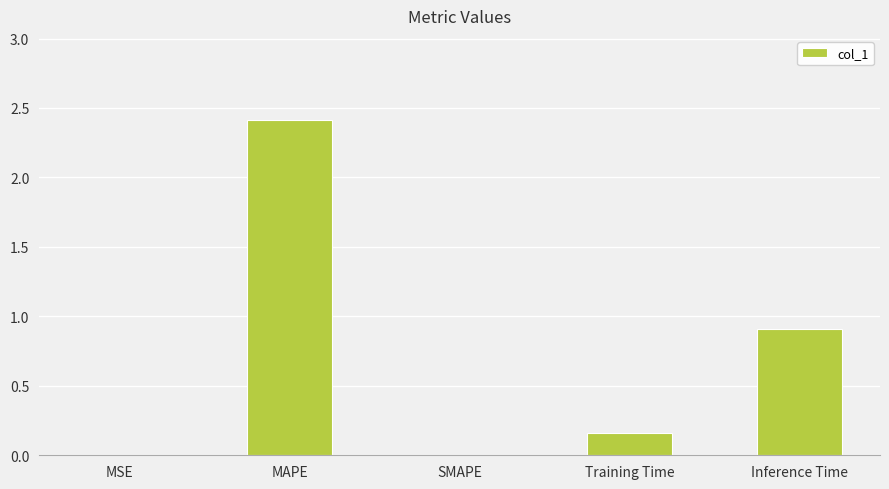

Which label corresponds to the largest value in the chart?

MAPE